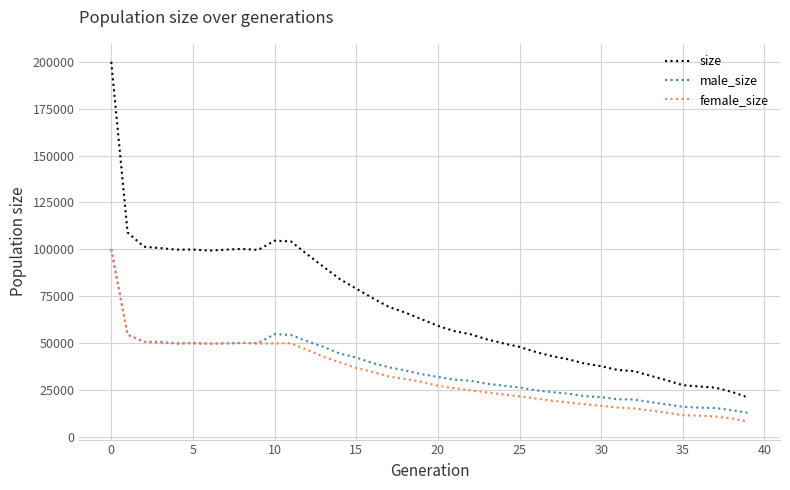

Which series has the largest total across all categories?

size